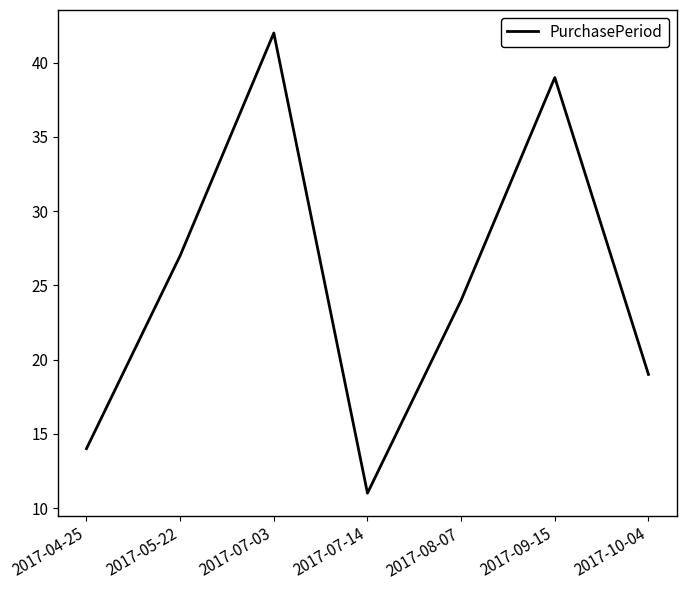

List the labels in order of value, smallest first.

2017-07-14, 2017-04-25, 2017-10-04, 2017-08-07, 2017-05-22, 2017-09-15, 2017-07-03